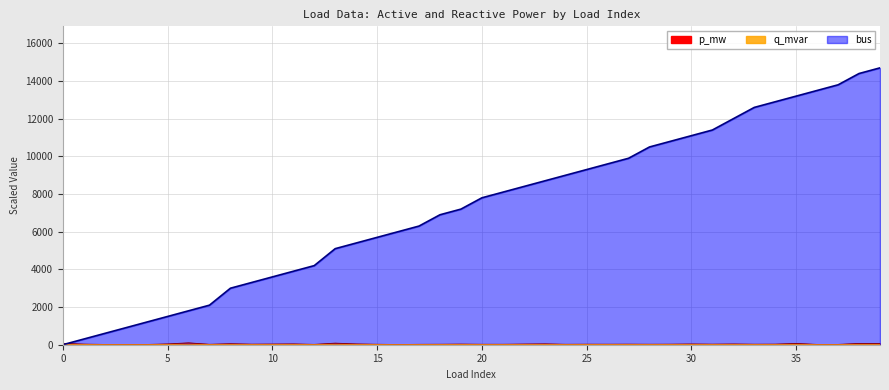

Where is q_mvar nearest to the value 54?

8